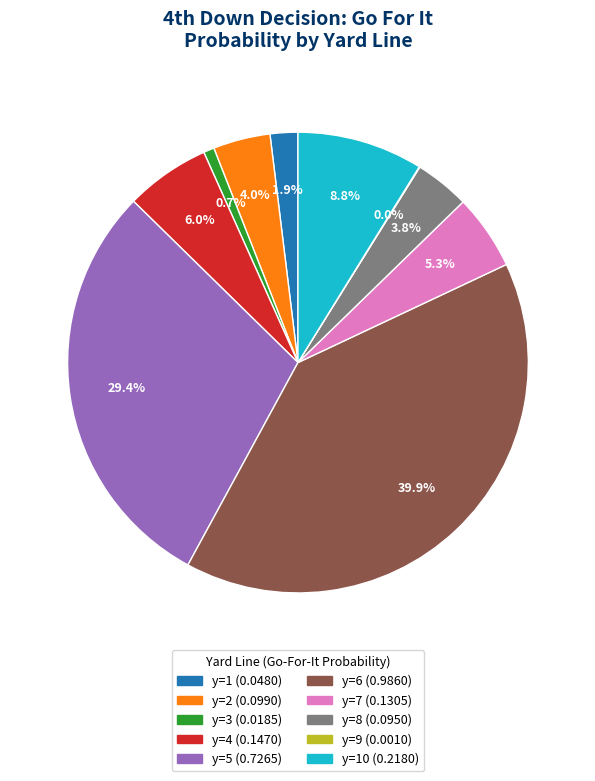

Is there any slice that represents more than half of the pie?

No